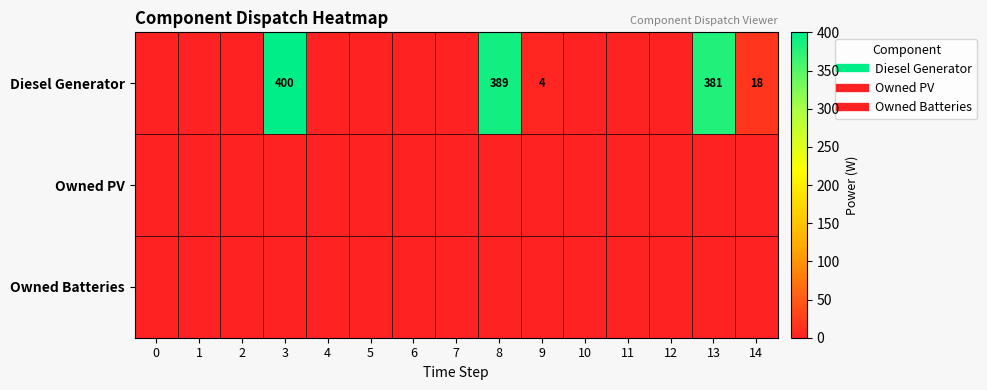

How many positive values does the Diesel Generator series have?

5